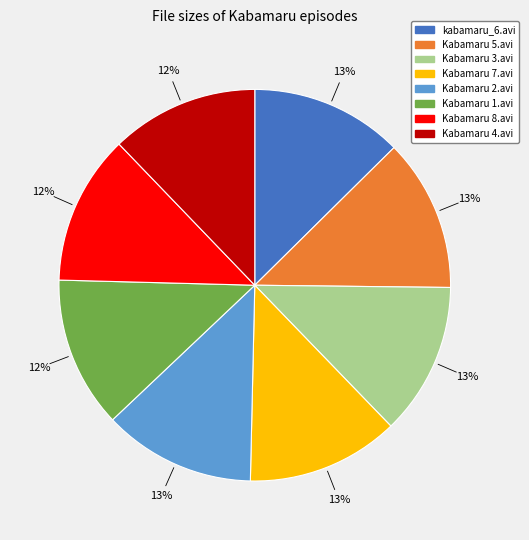

What percentage is the Kabamaru 7.avi slice, to the nearest percent?

13%